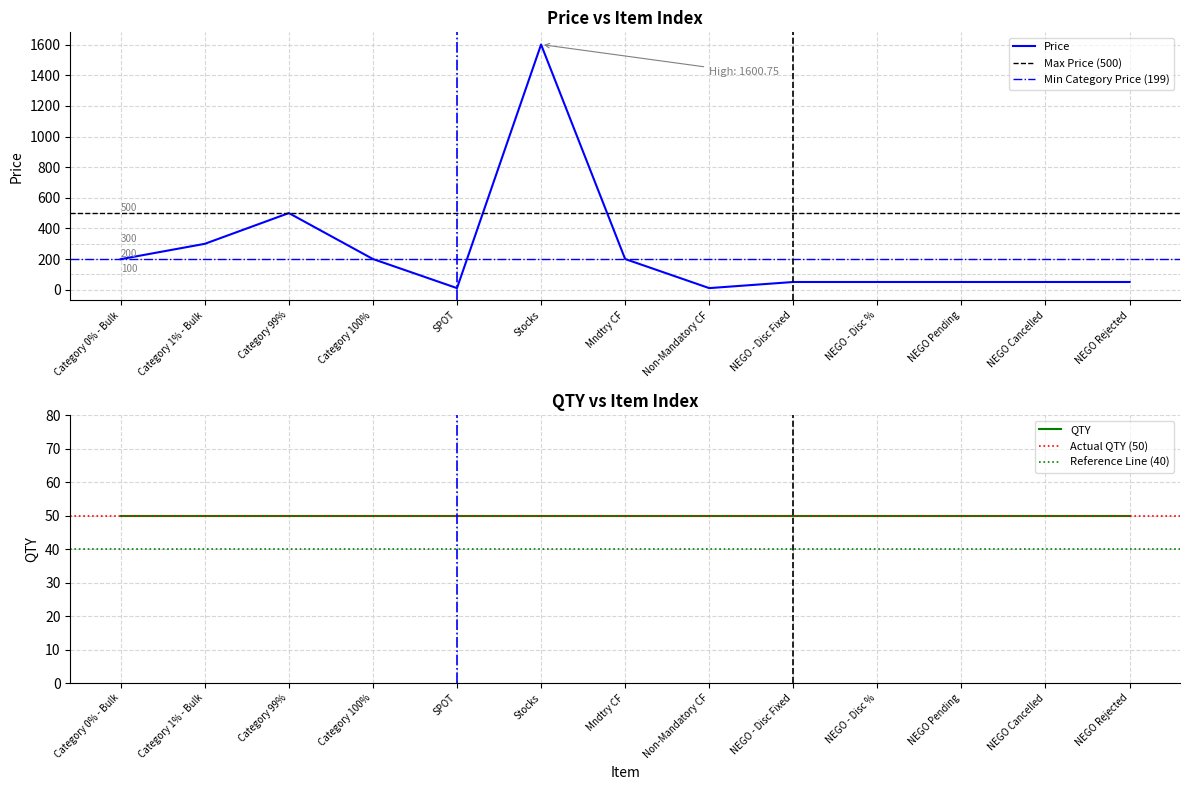

What is the difference between the values at Mndtry CF and Stocks?

1400.8